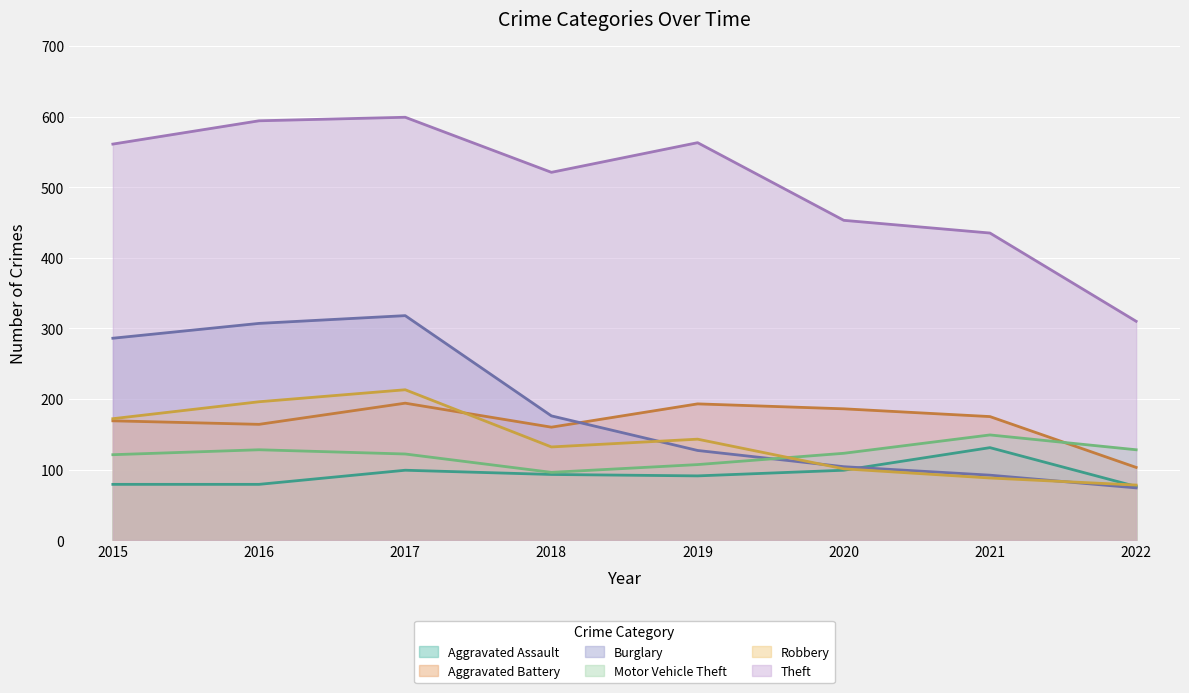

What is the difference between the highest and lowest values at 2020?

354